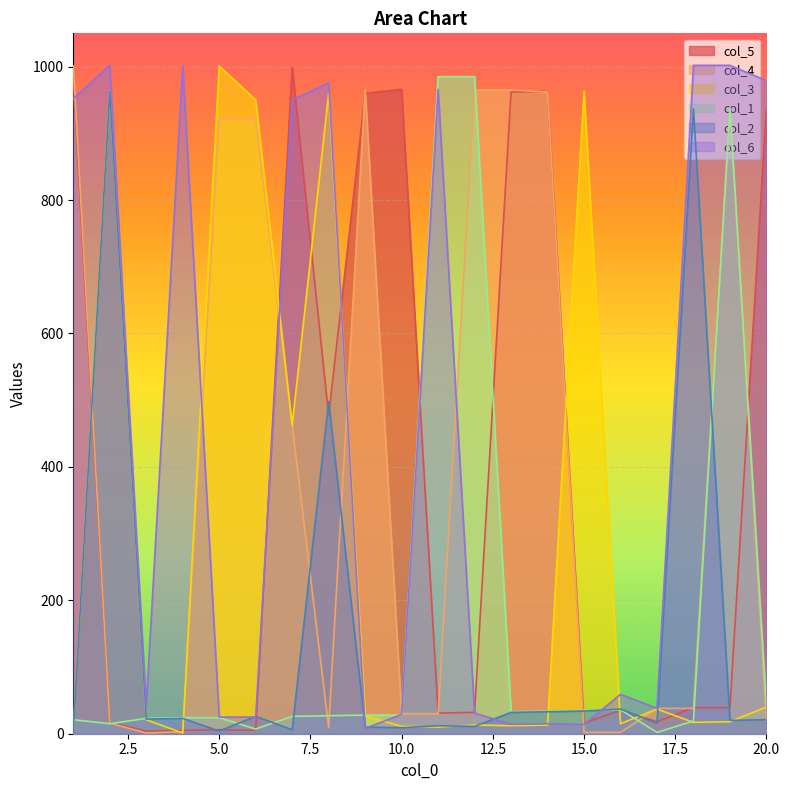

At which category does col_4 reach its first local peak?

9